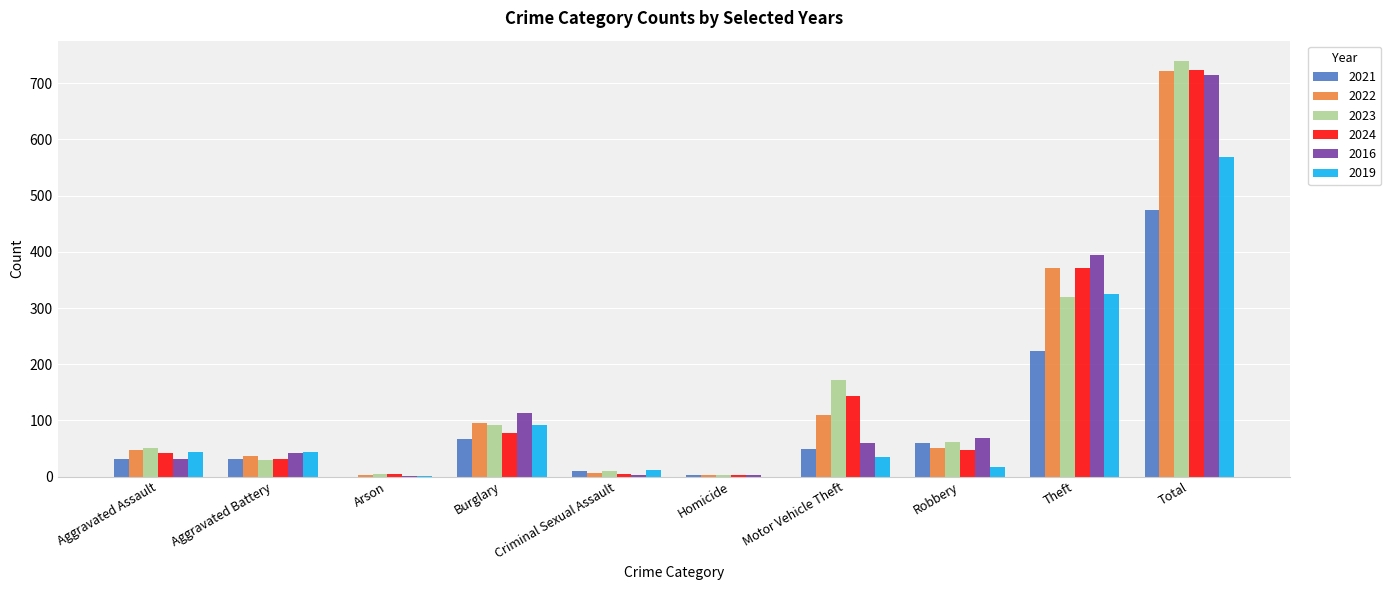

What is the sum of the 2019 values at Burglary and Robbery?

109